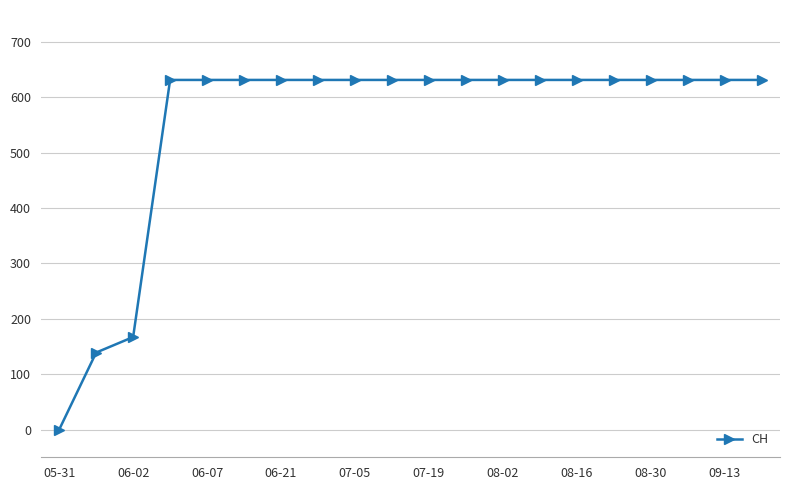

What is the greatest value displayed?

631